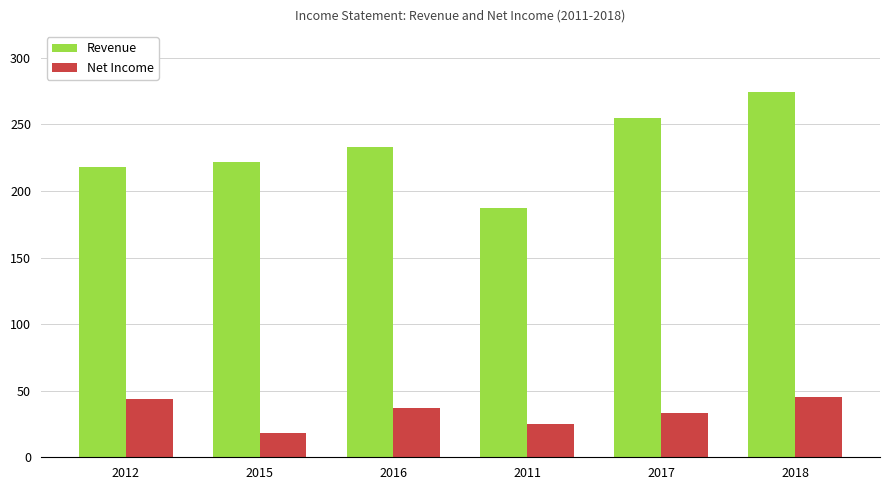

Is it true that Revenue equals 218 at 2012?

True